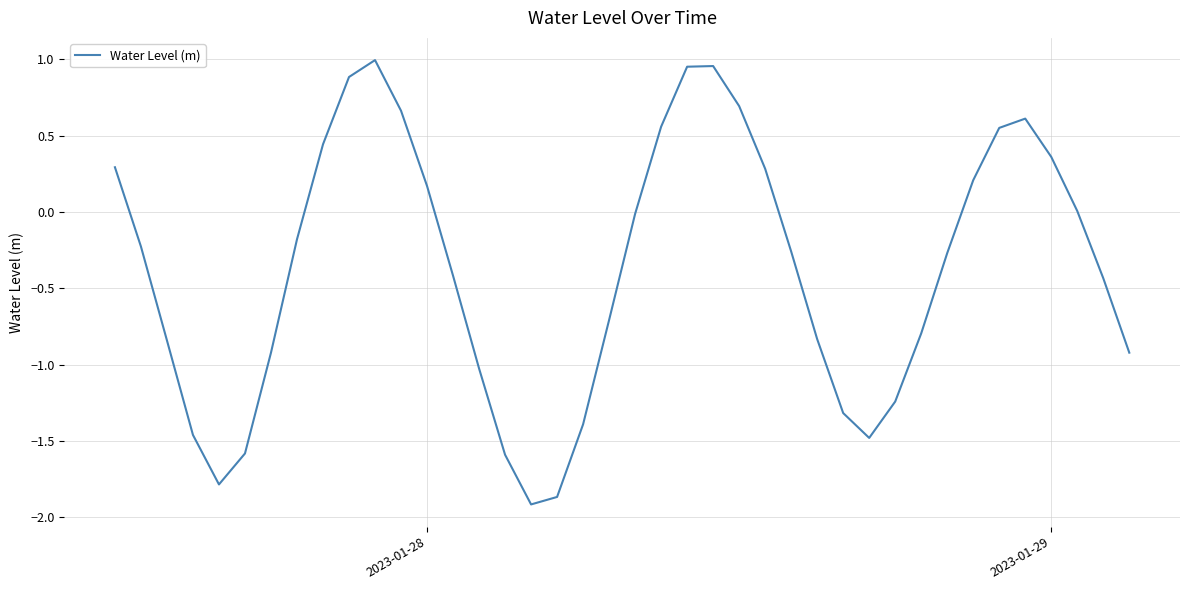

What is the difference between the maximum and minimum values?

2.9